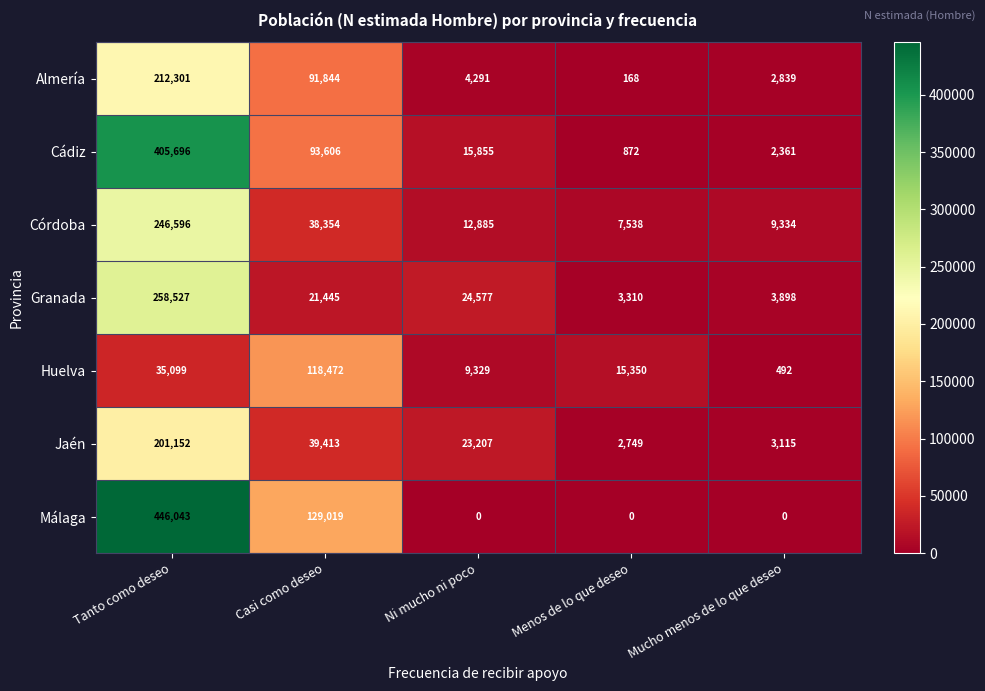

List the series in order of their peak value, lowest first.

Huelva, Jaén, Almería, Córdoba, Granada, Cádiz, Málaga